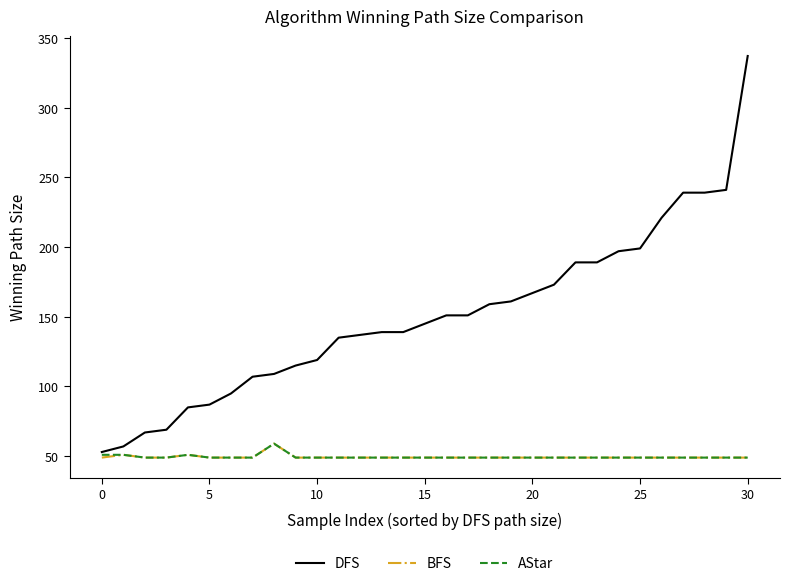

What is the average value of the DFS series?

151